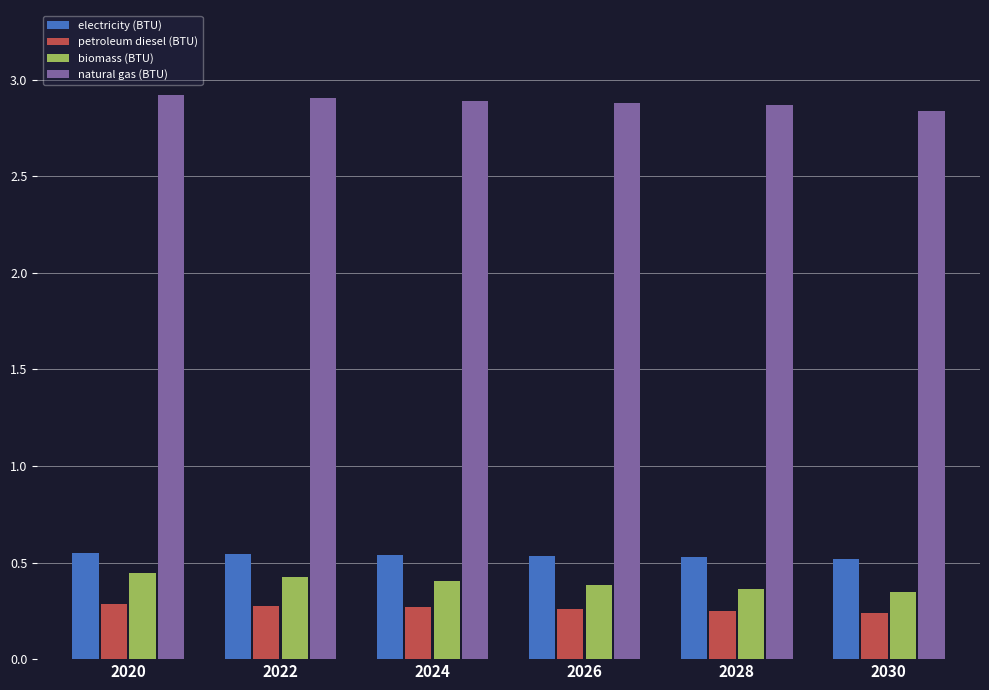

Is it true that electricity (BTU) equals 0.5 at 2026?

True